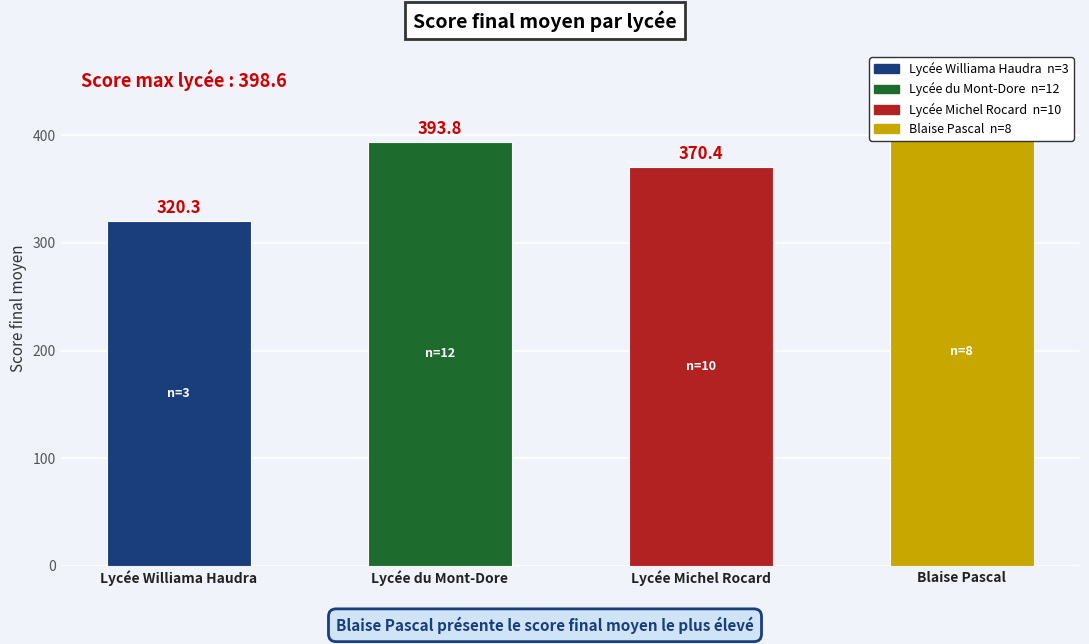

At which label does the data first exceed 393?

Lycée du Mont-Dore